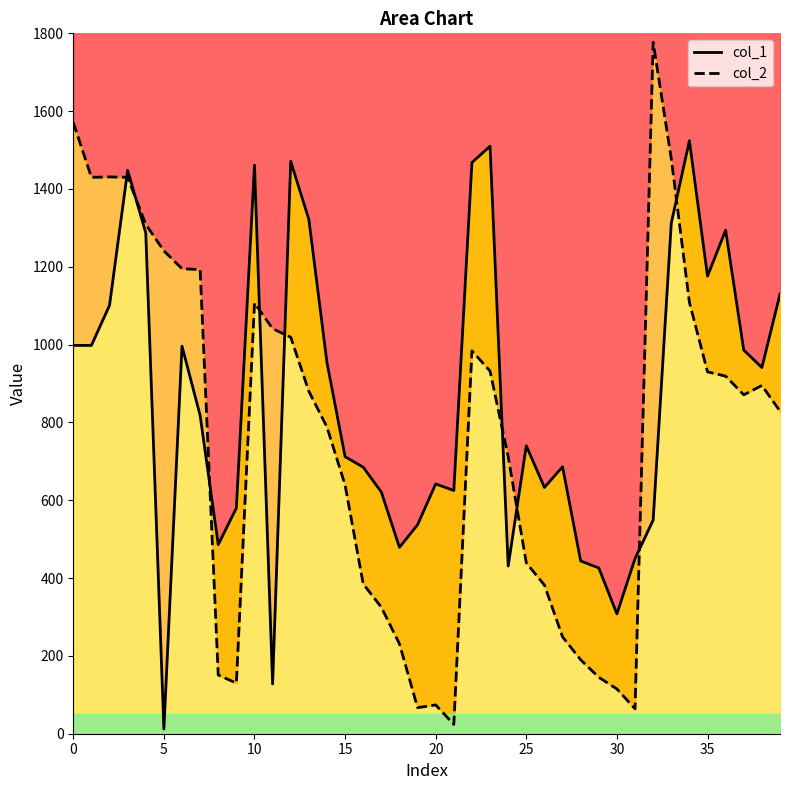

Which series has the largest total across all categories?

col_1